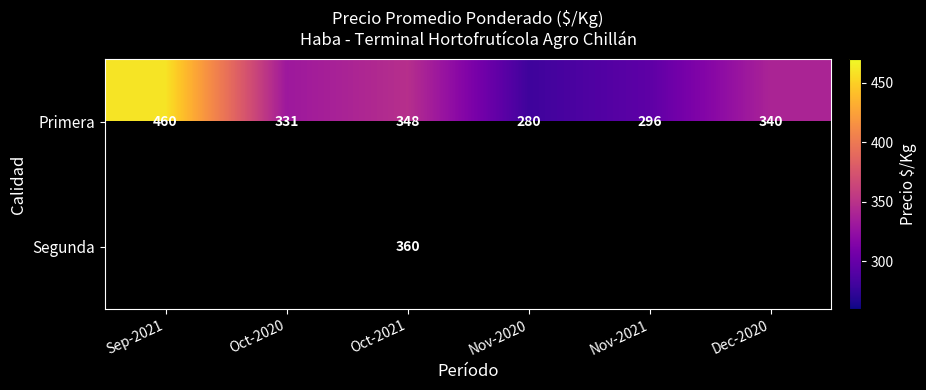

The Primera series shows 81.8 at Oct-2021. True or false?

False